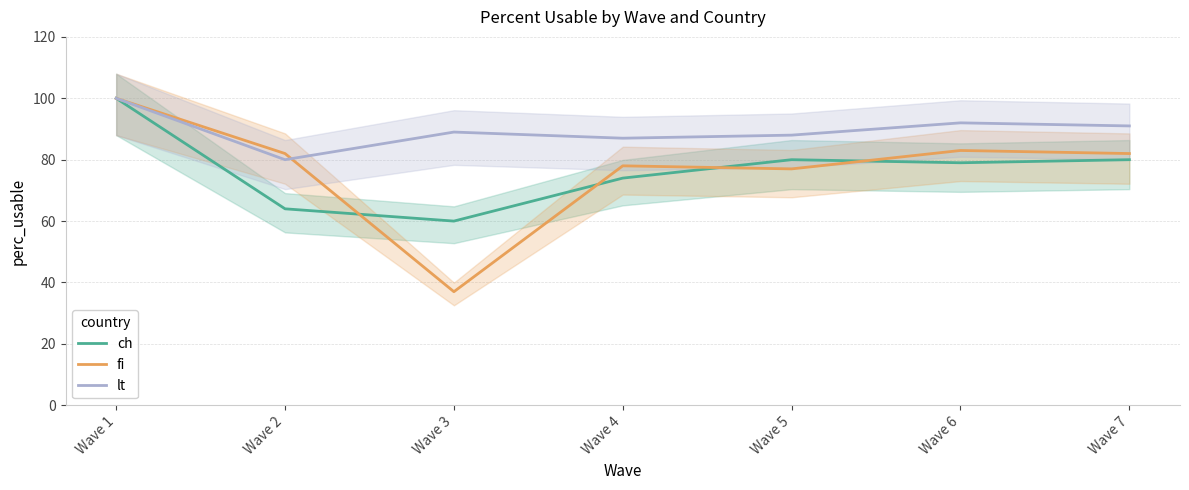

How many interior local valleys does the fi series have?

2